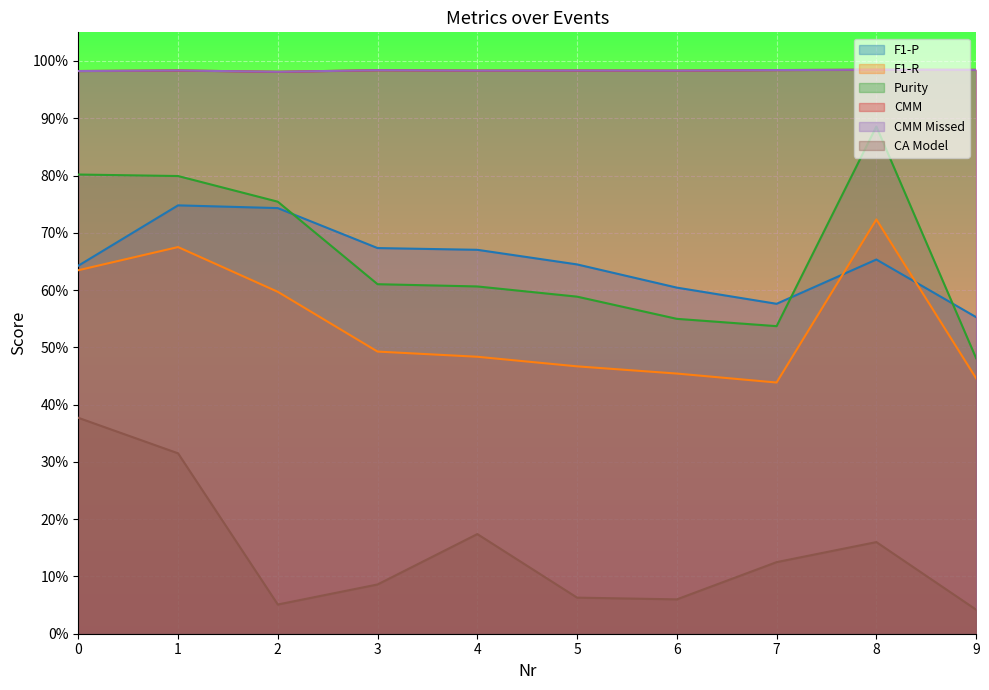

True or false: F1-R and CMM cross at least once.

False